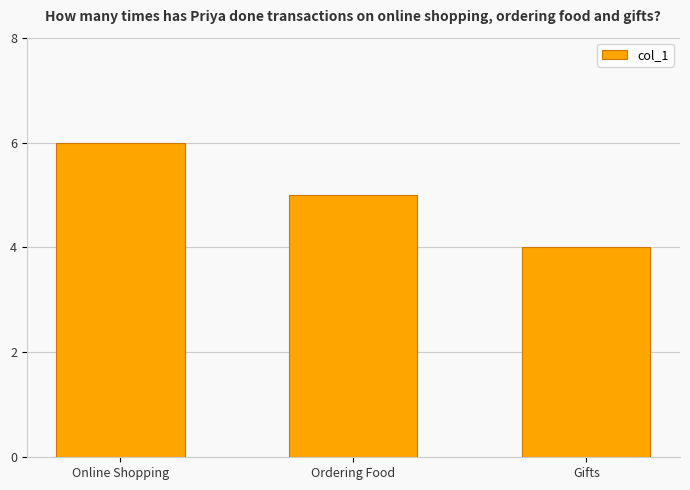

Approximately how many times larger is the value at Online Shopping compared to Ordering Food?

1.2